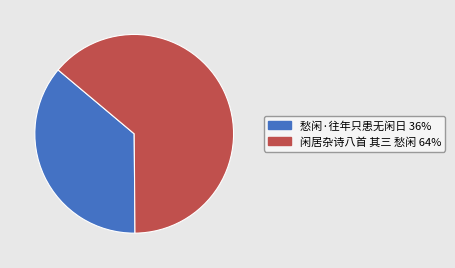

Which has a higher value, 愁闲·往年只患无闲日 or 闲居杂诗八首 其三 愁闲?

闲居杂诗八首 其三 愁闲